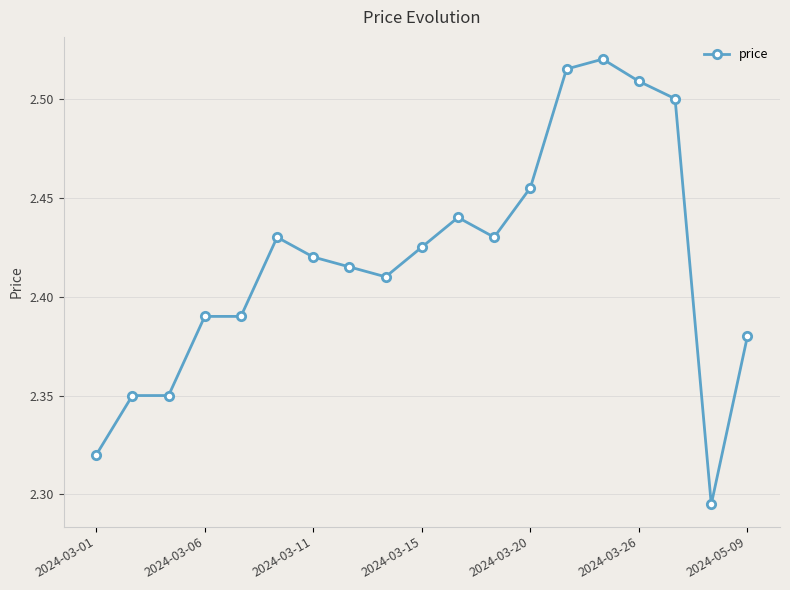

How many values are between 2 and 3?

19